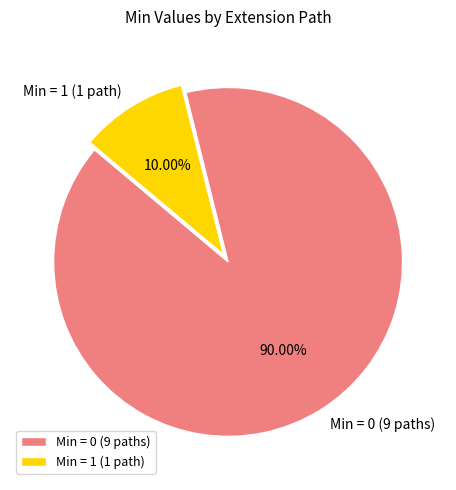

Count the number of slices in the pie.

2